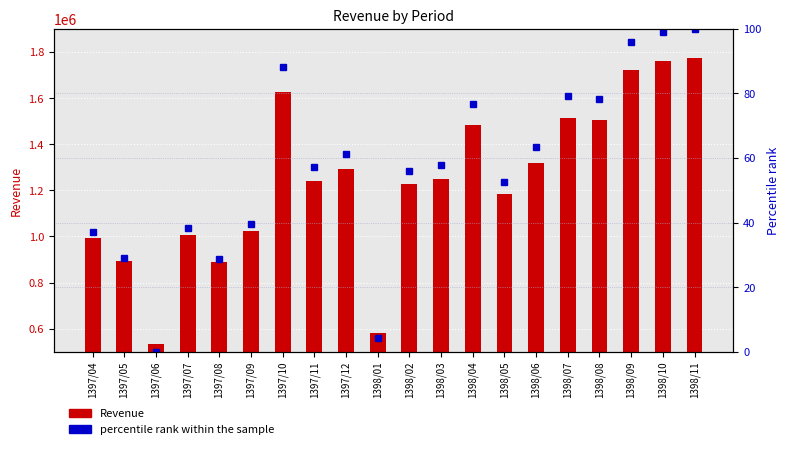

List the series in order of their overall mean, lowest first.

percentile rank within the sample, Revenue